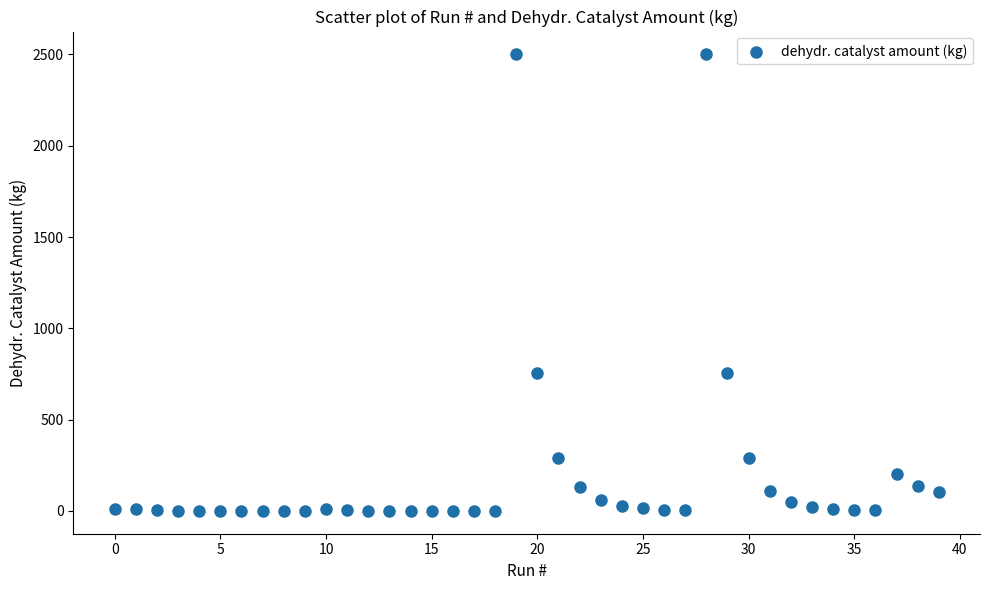

What is the range of Y values (max minus min)?

2500.4